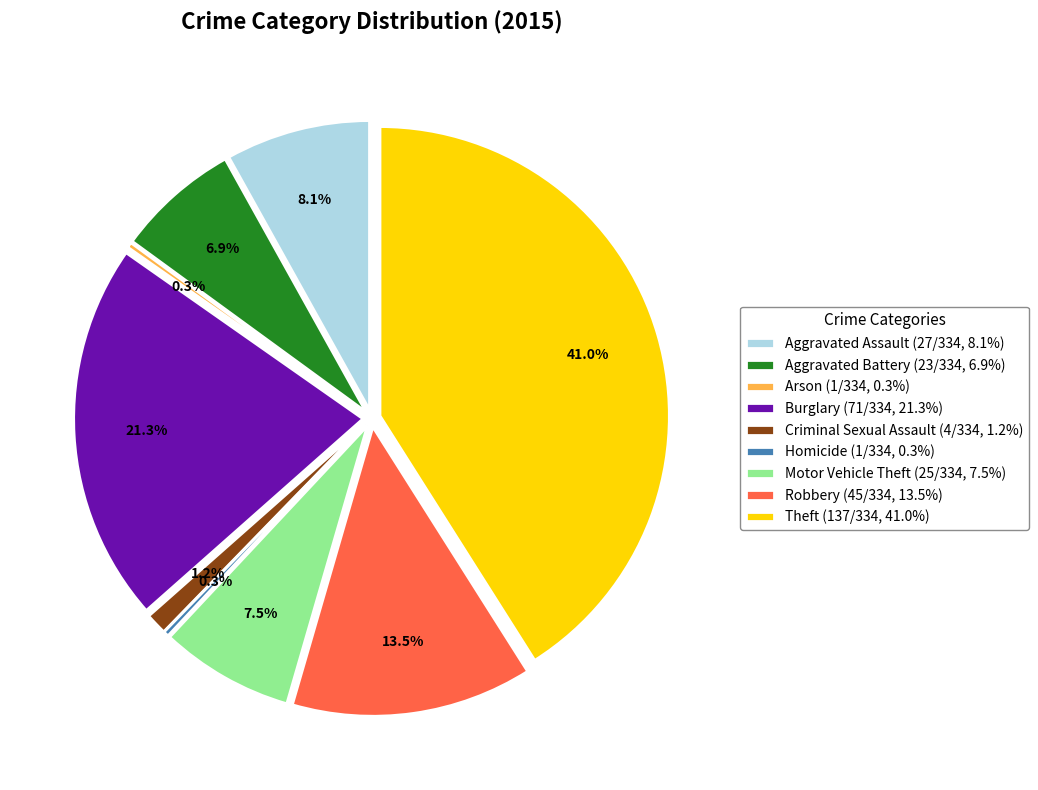

How much of the chart is everything except Theft?

59.0%